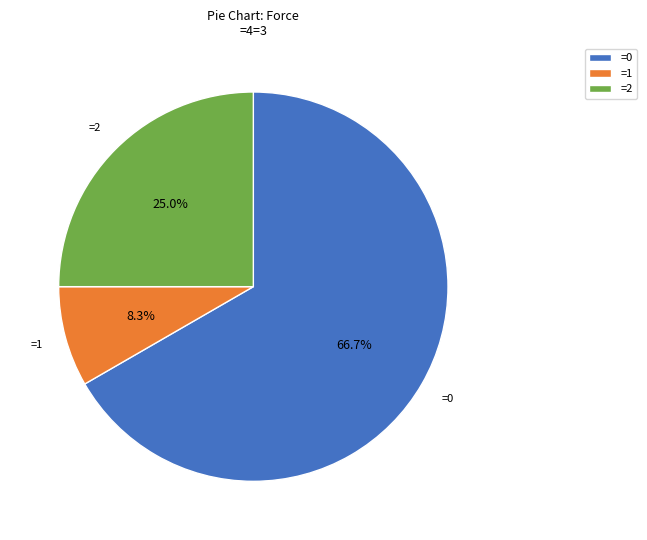

Approximately how many times larger is the value at =2 compared to =1?

3.0